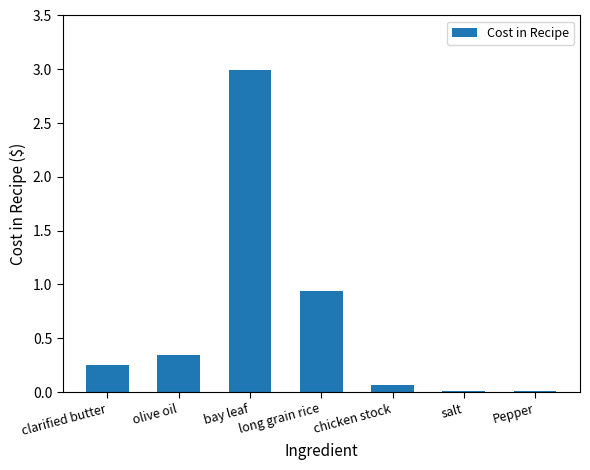

True or false: the data shows 0.4 at clarified butter.

False